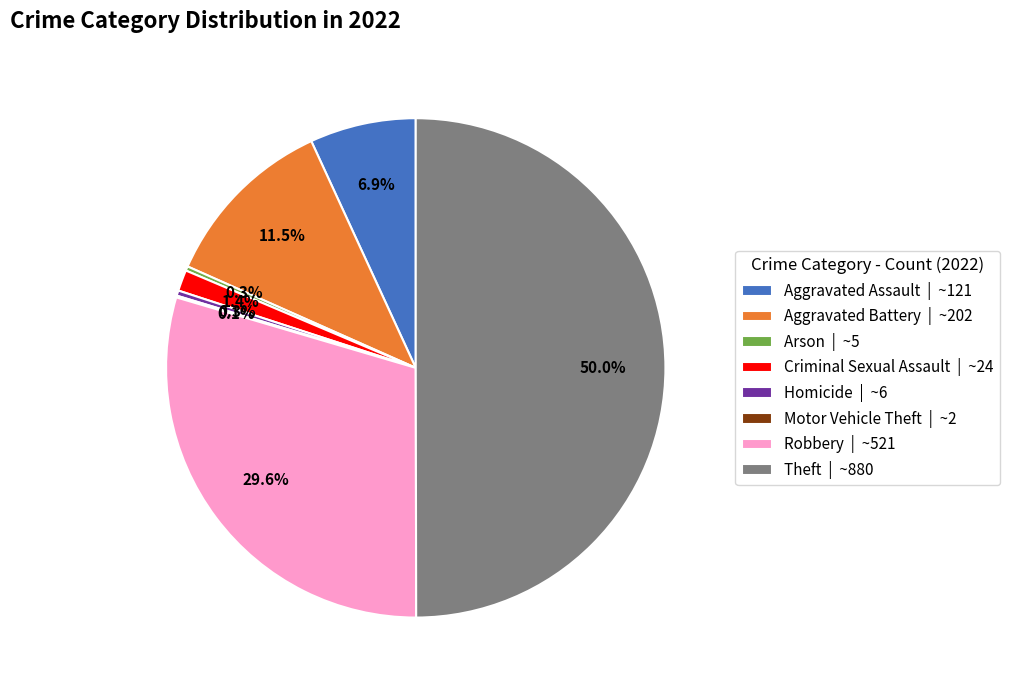

To the nearest percent, what is the difference between the Criminal Sexual Assault and Homicide slice percentages?

1%